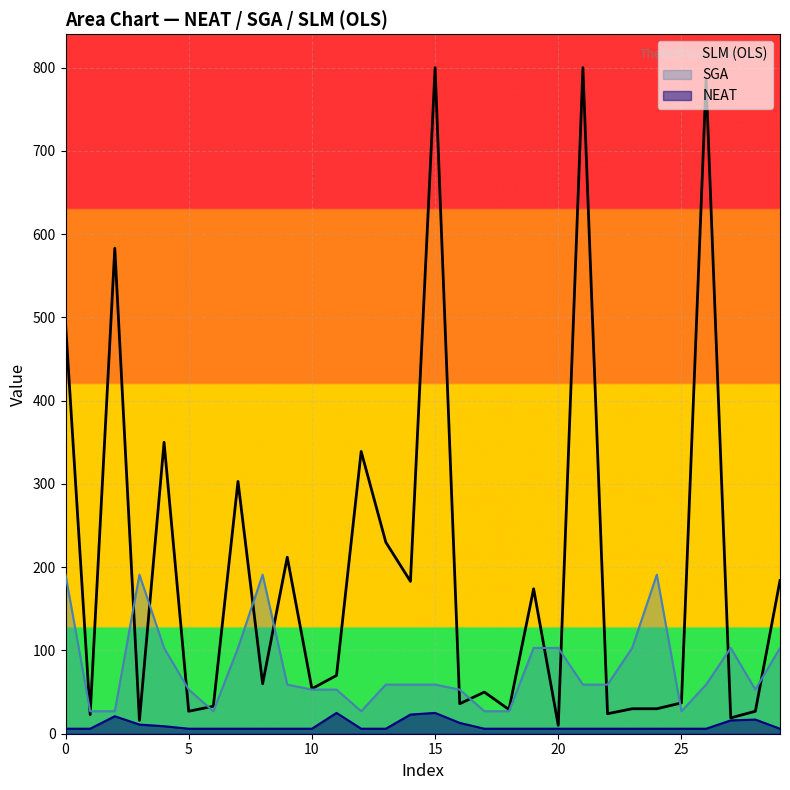

What is the spread (max minus min) of values at 24?

185